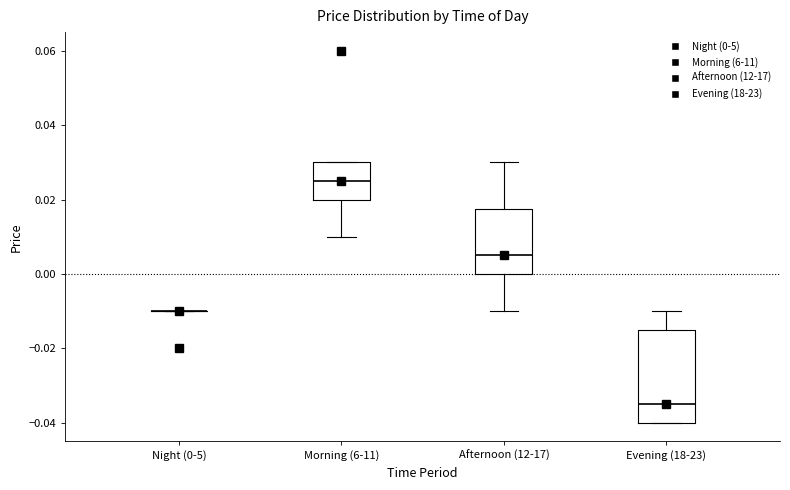

Comparing the boxes themselves (not the whiskers), which one is the tallest?

Evening (18-23)